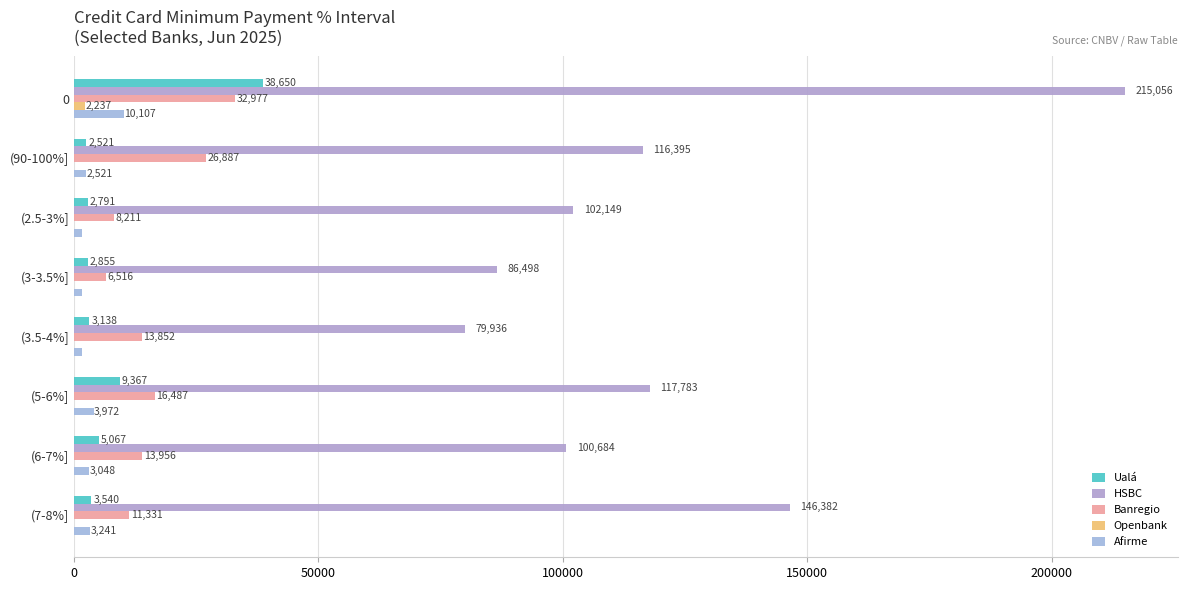

Rank the series at 0 from lowest to highest value.

Openbank, Afirme, Banregio, Ualá, HSBC